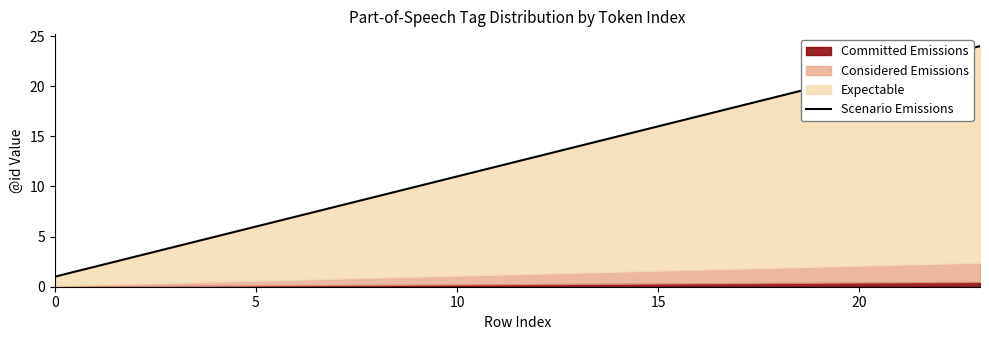

The value at 15 is 16. True or false?

True